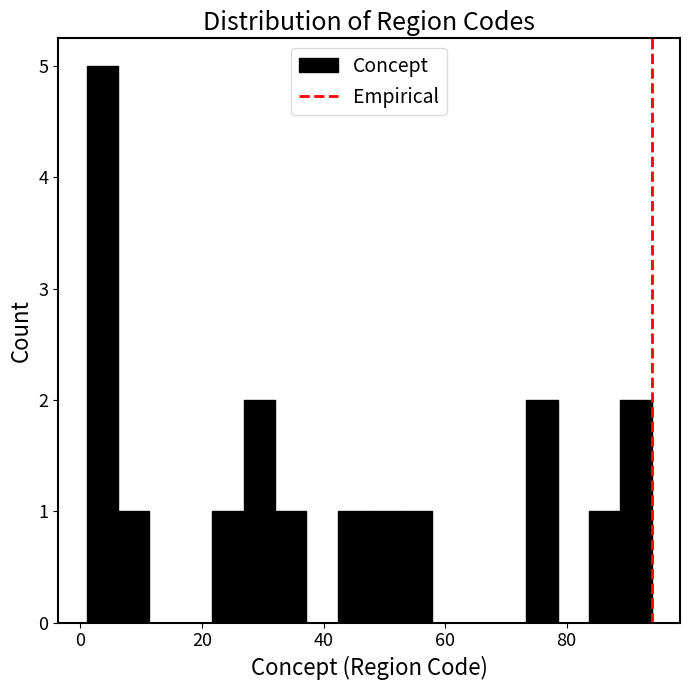

Read against the x-axis, roughly where is the centre of the tallest bar?

4